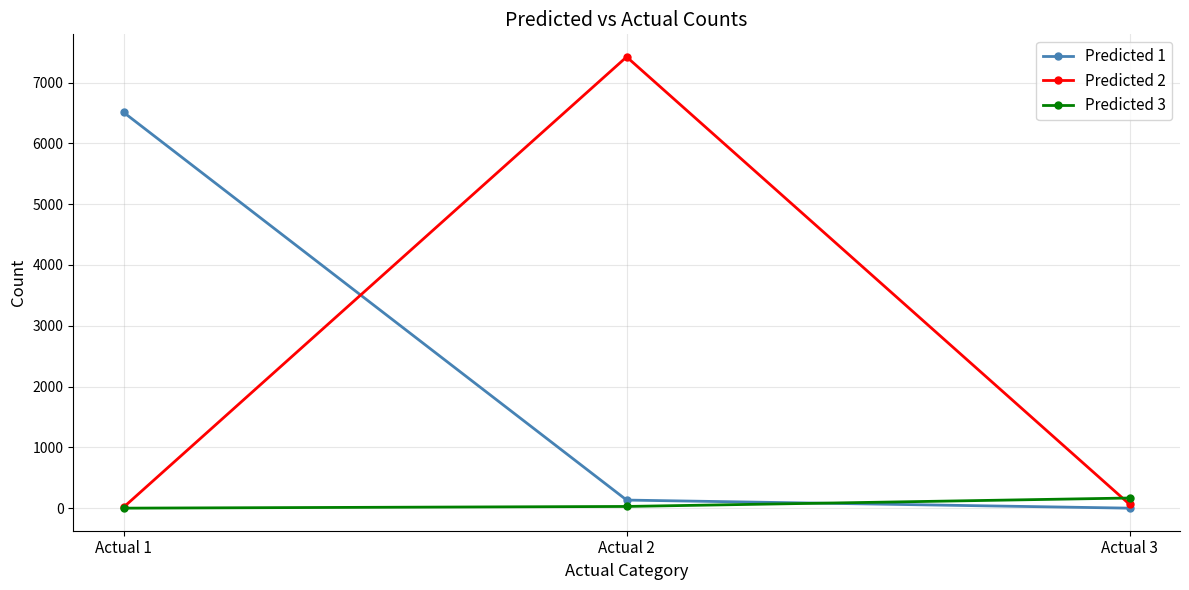

Count the number of categories in the chart.

3